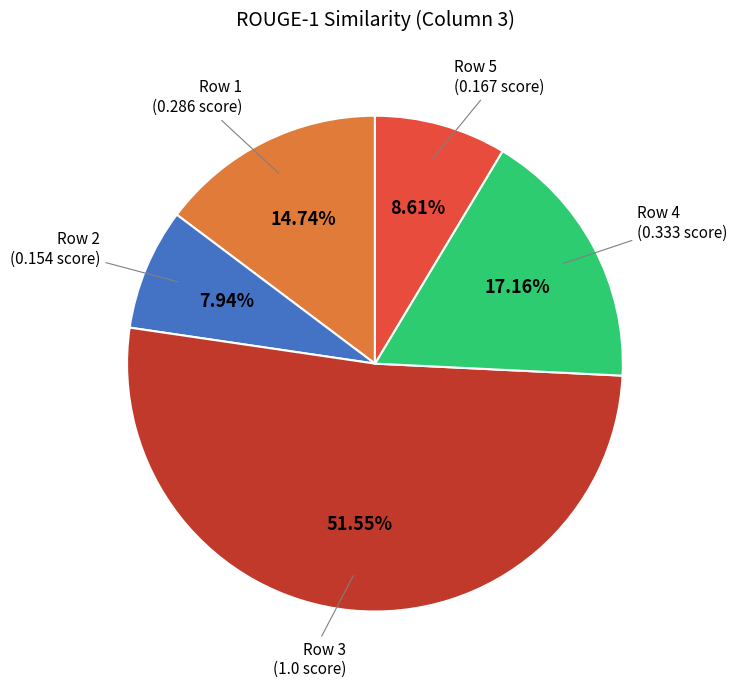

Is there any slice that represents more than half of the pie?

Yes